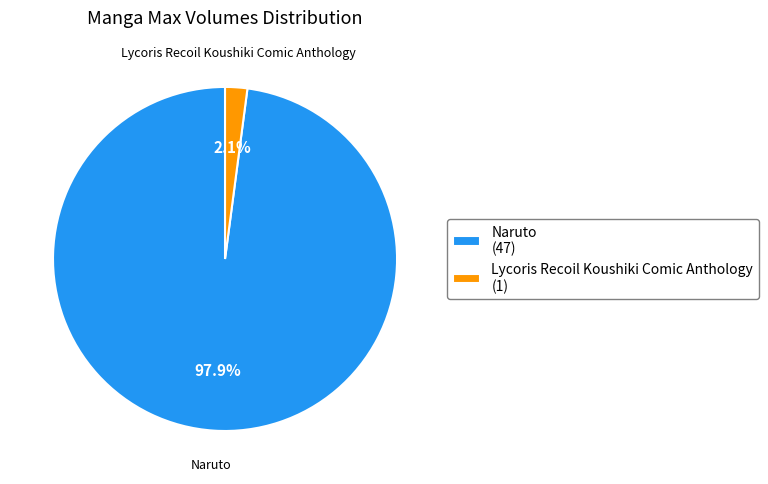

Count the number of slices in the pie.

2